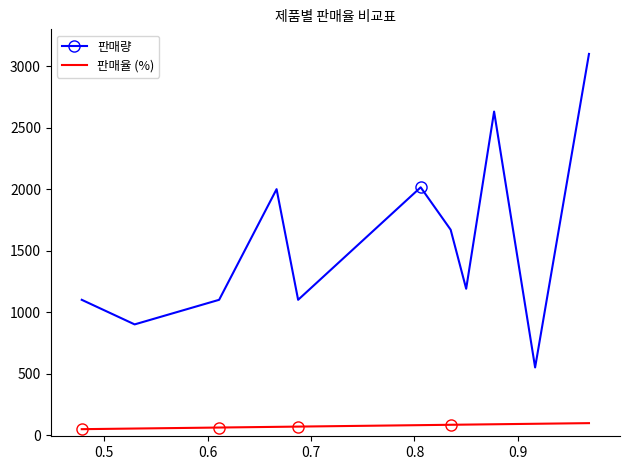

What is the highest value of the 판매량 series?

3100.0